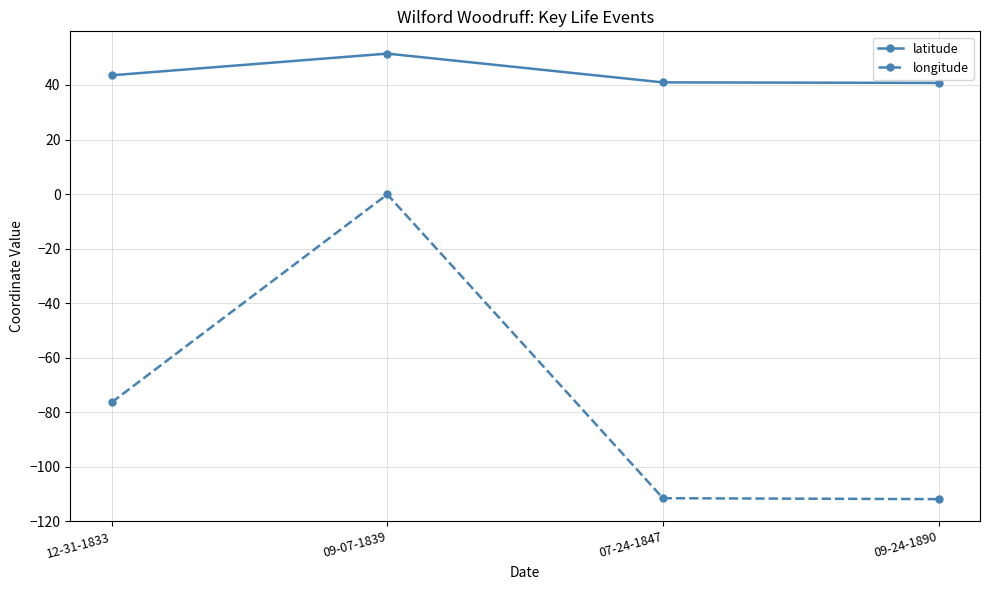

What is the sum of the latitude values at 12-31-1833 and 09-24-1890?

84.3